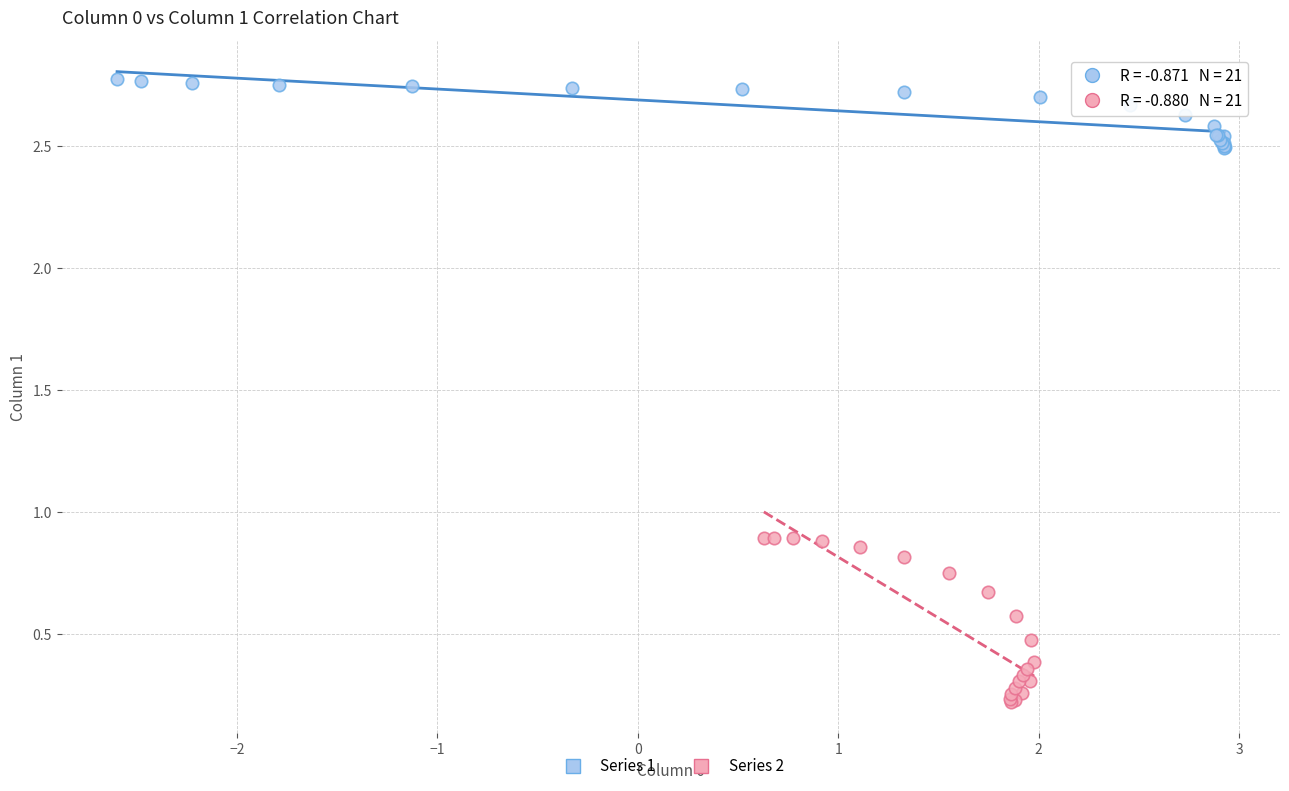

What are all the series names shown in the legend?

Series 1, Series 2